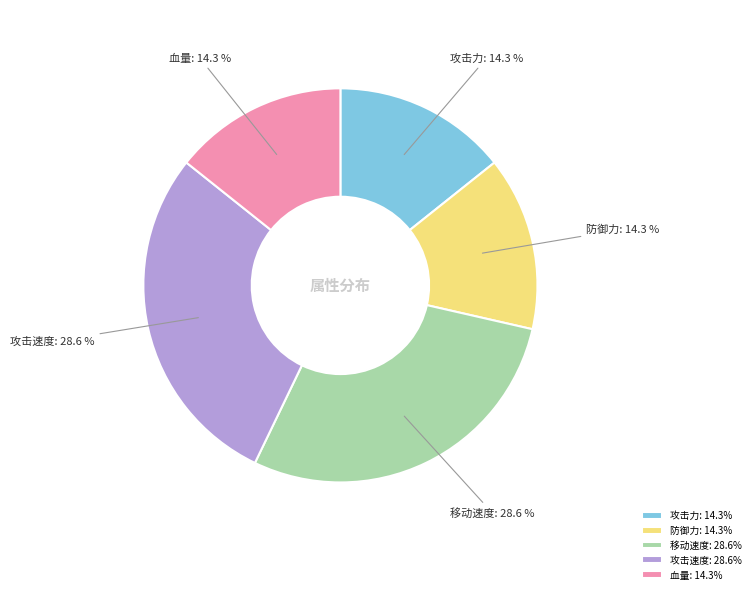

Approximately how many times larger is the value at 攻击力 compared to 移动速度?

0.5